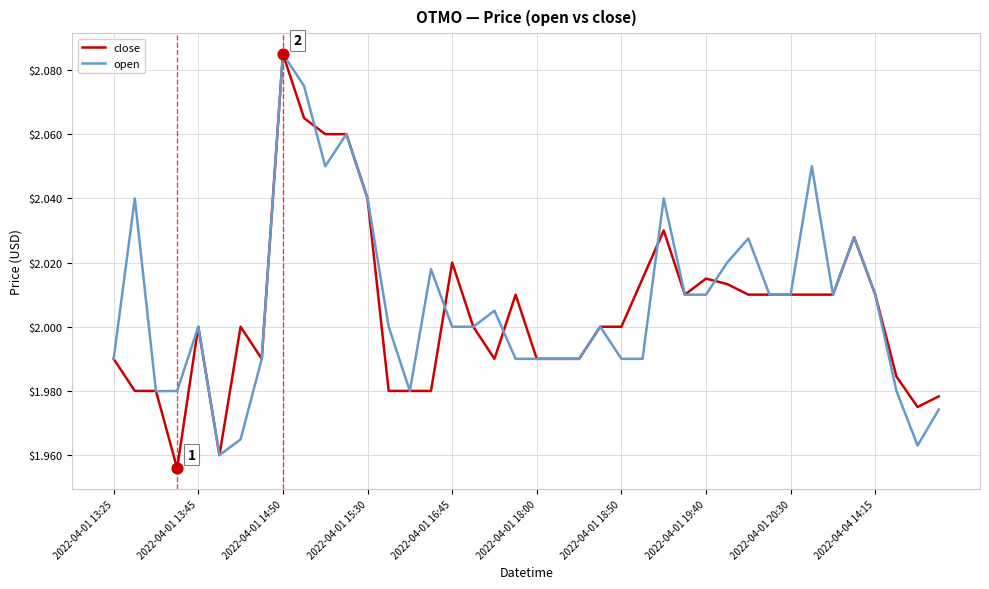

Which series has the largest range (max minus min)?

close